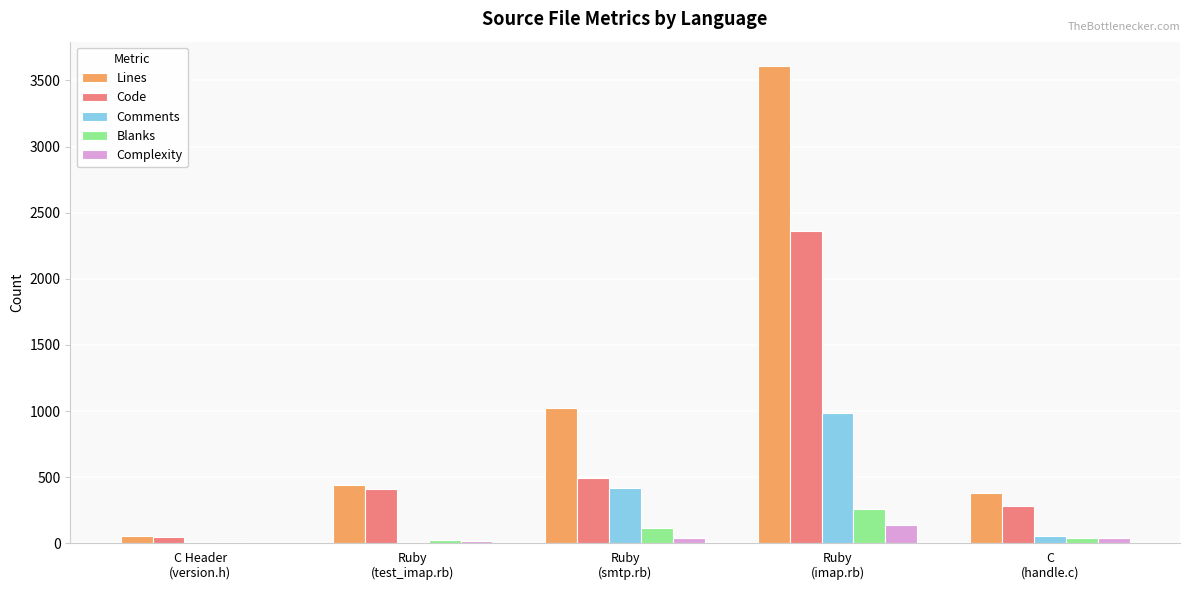

What is the maximum value shown in the chart?

3613